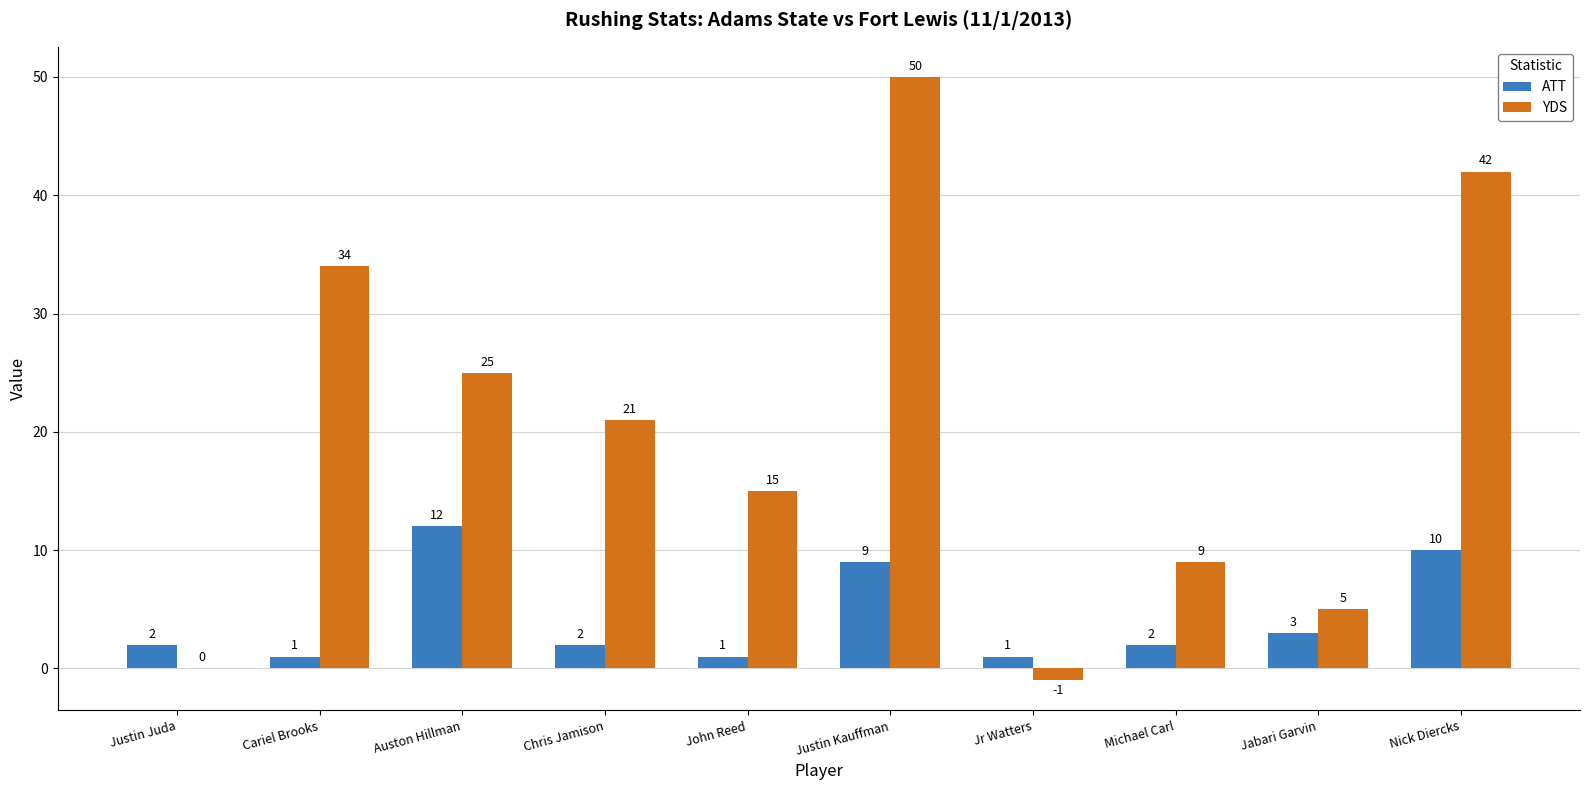

Which category has the highest value in the YDS series?

Justin Kauffman